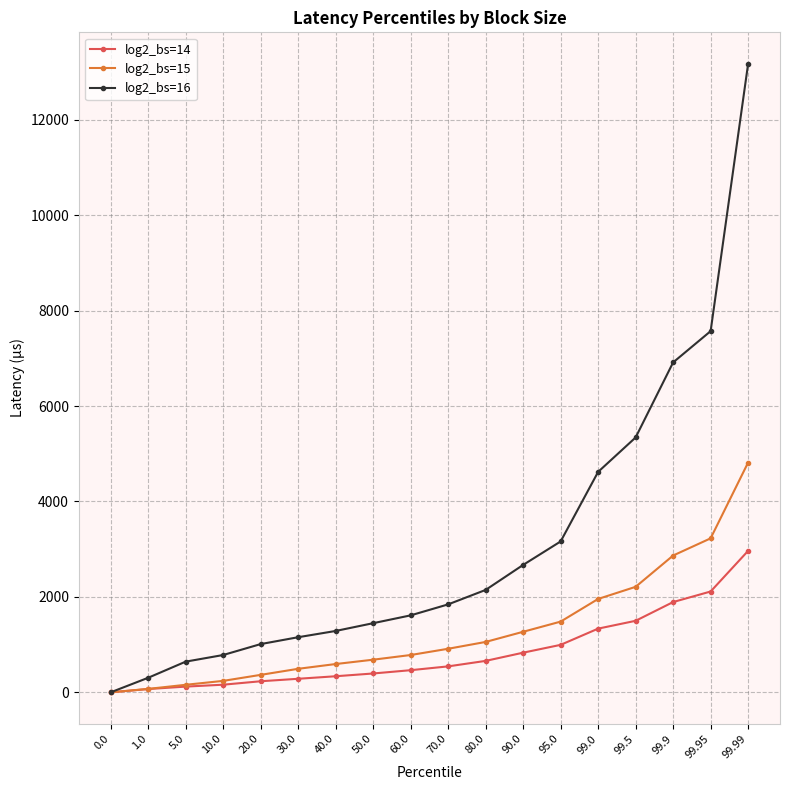

List the series in order of their overall mean, highest first.

log2_bs=16, log2_bs=15, log2_bs=14